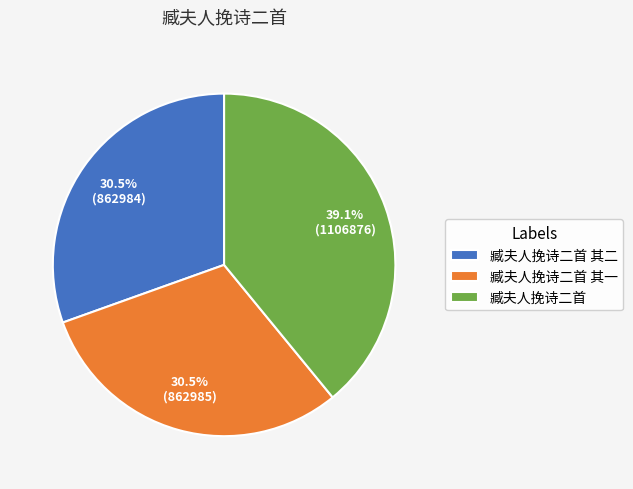

Which category has the biggest portion of the pie?

臧夫人挽诗二首